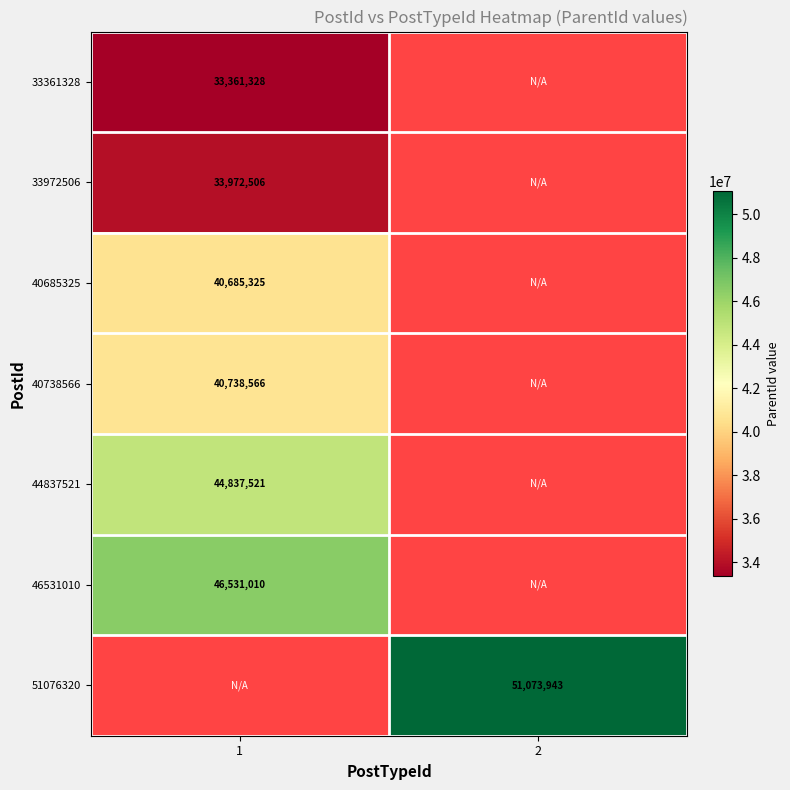

Is the value of 46531010 at 1 greater than the value of 51076320 at 2?

No